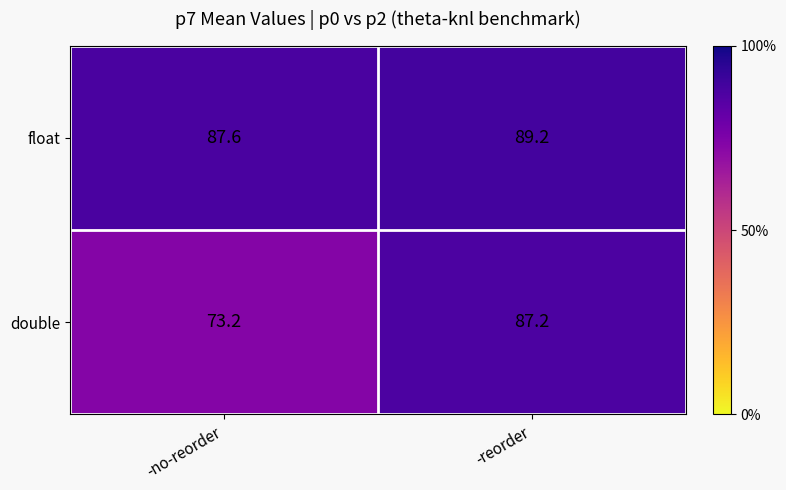

What is the sum of the double values at -reorder and -no-reorder?

160.4